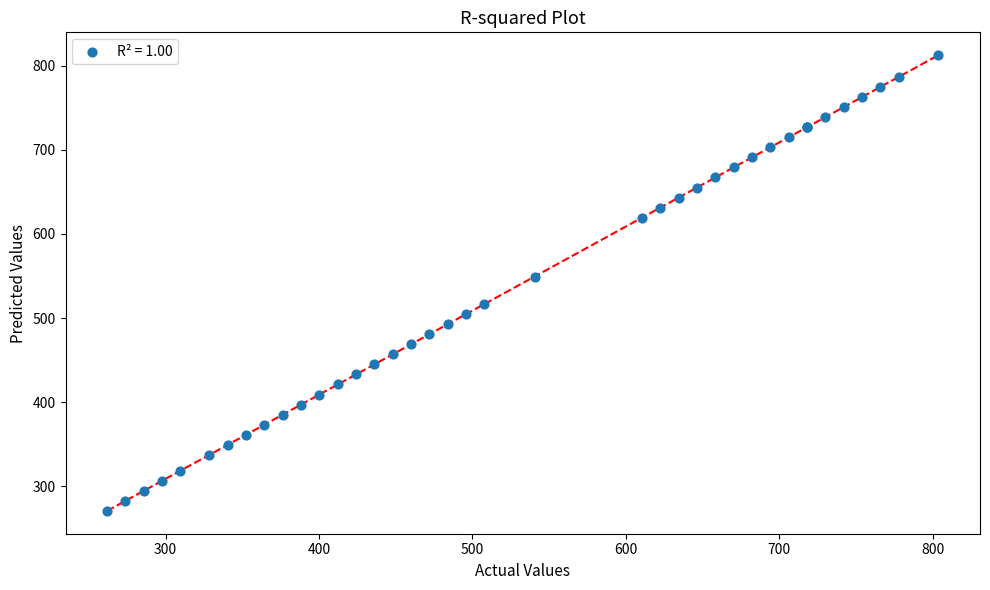

What Y value in the scatter plot is closest to 541?

549.0